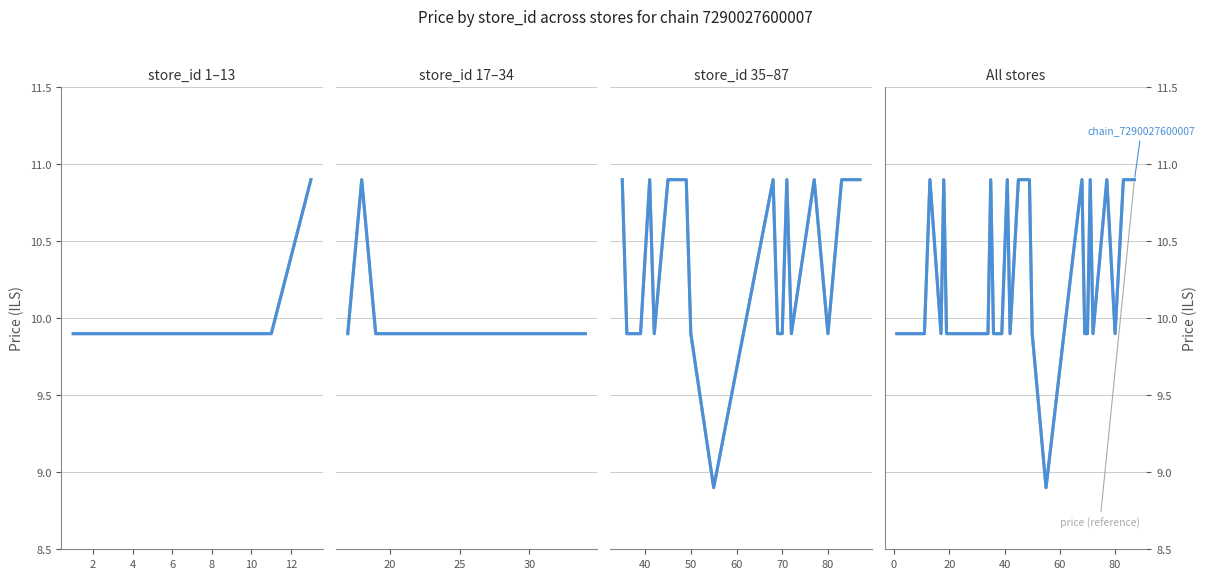

True or false: chain_7290027600007 and price (reference) intersect in this chart.

False